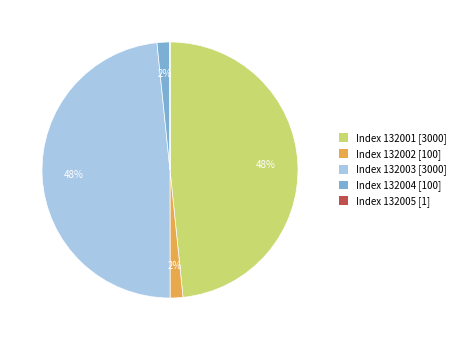

To the nearest percent, what is the difference between the largest and smallest slice percentages?

48%